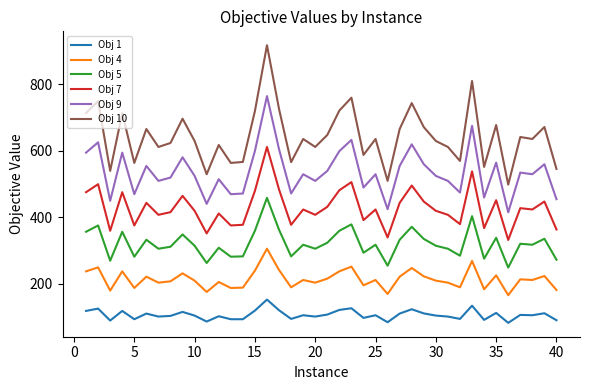

Does the chart have visible grid lines?

No